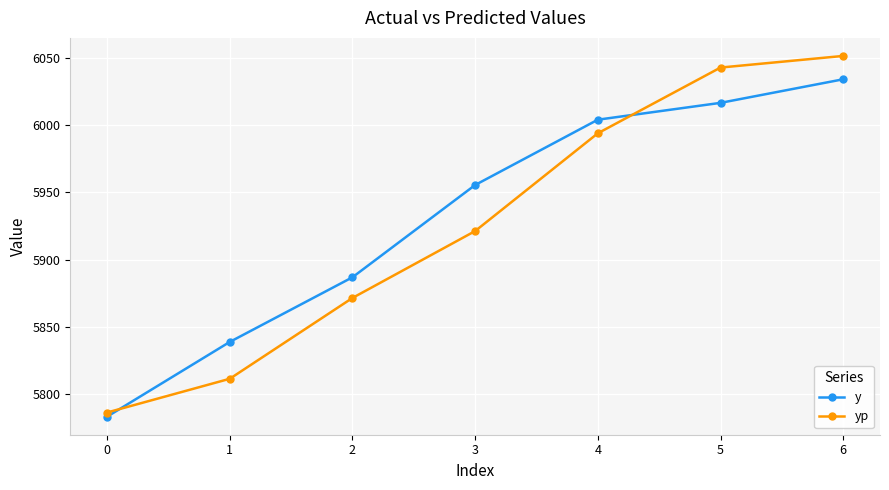

The y series shows 9579.1 at 5. True or false?

False